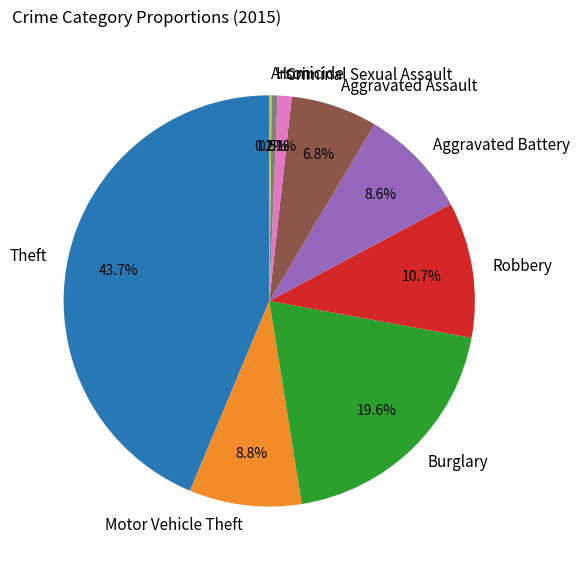

The Aggravated Assault slice represents 18% of the pie. True or false?

False